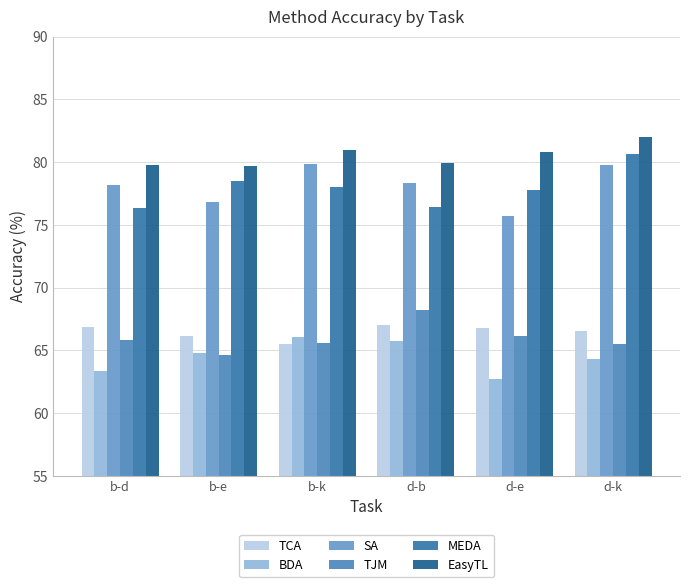

Read the EasyTL value at b-d.

79.8